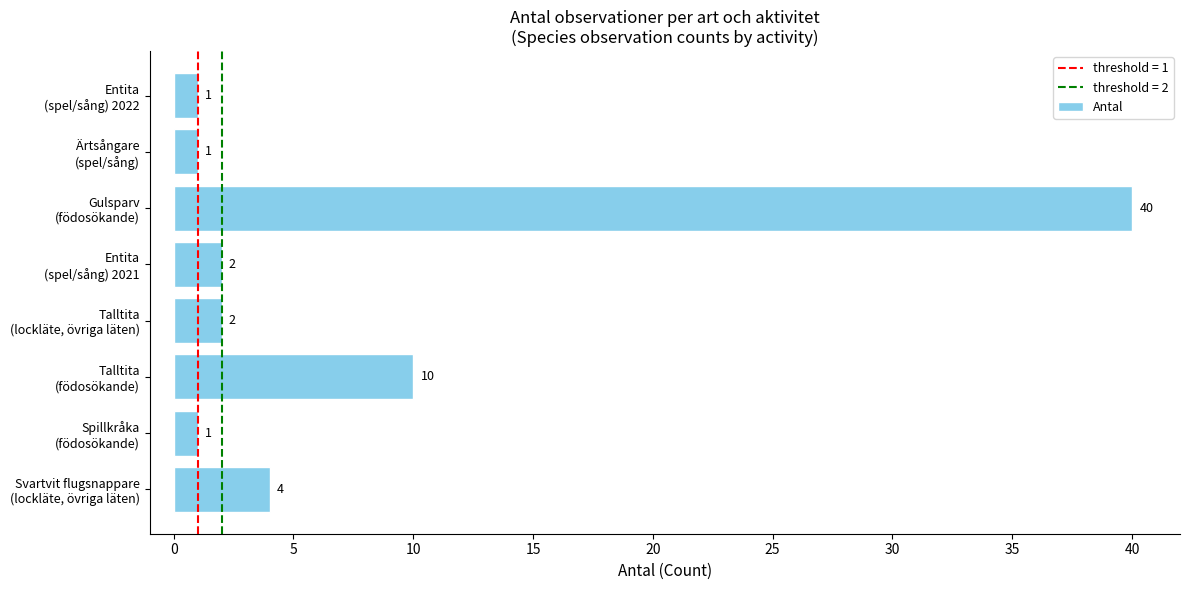

What is the maximum value shown in the chart?

40